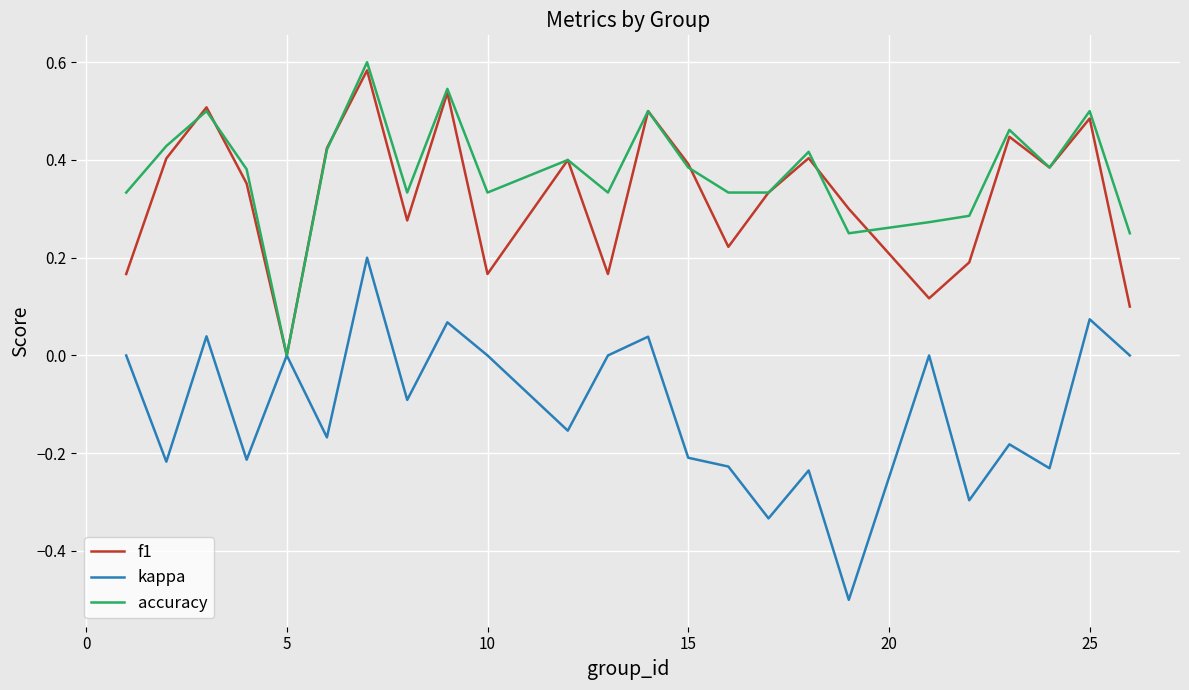

Which series has the largest total across all categories?

accuracy